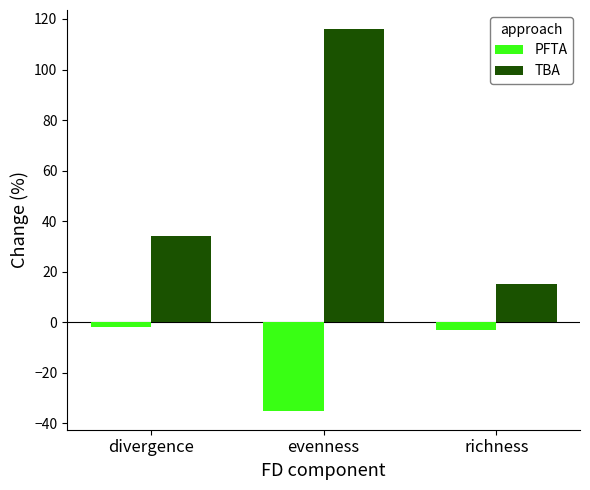

List the series in order of their overall mean, lowest first.

PFTA, TBA